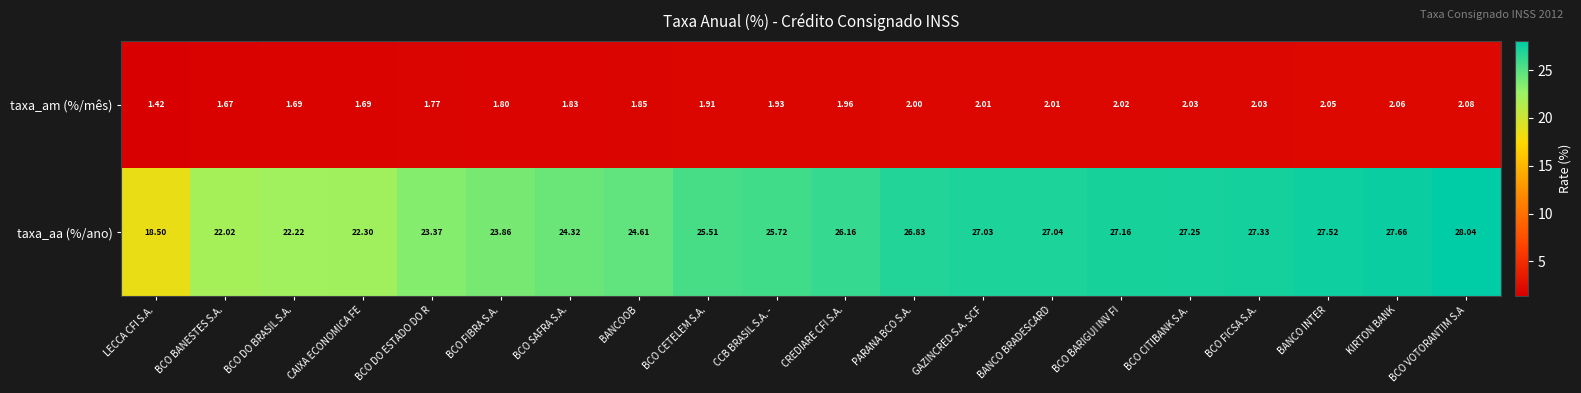

At which label does taxa_aa (%/ano) first exceed 26?

CREDIARE CFI S.A.